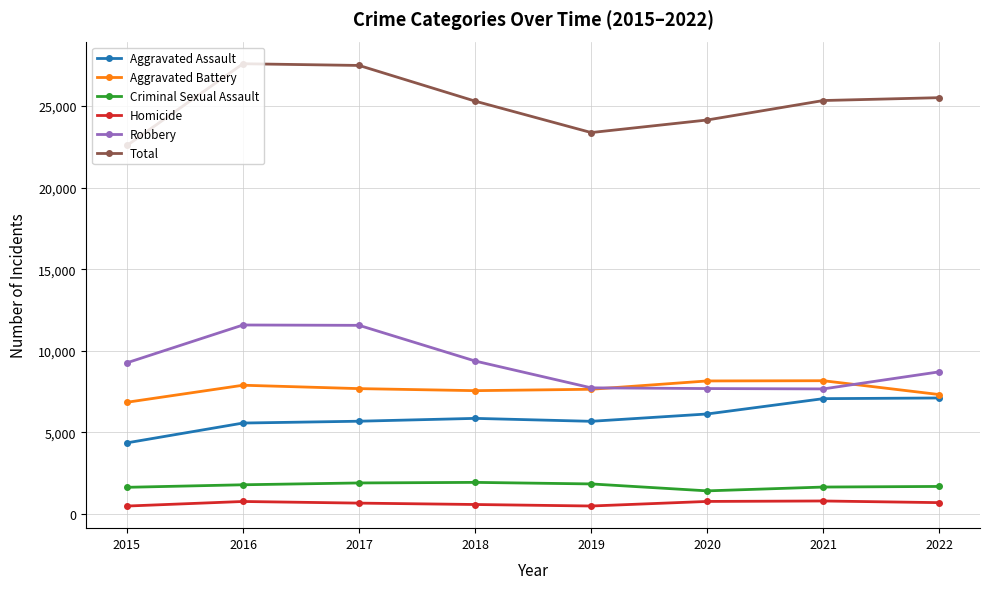

What is the sum of the Aggravated Assault values at 2020 and 2021?

13195